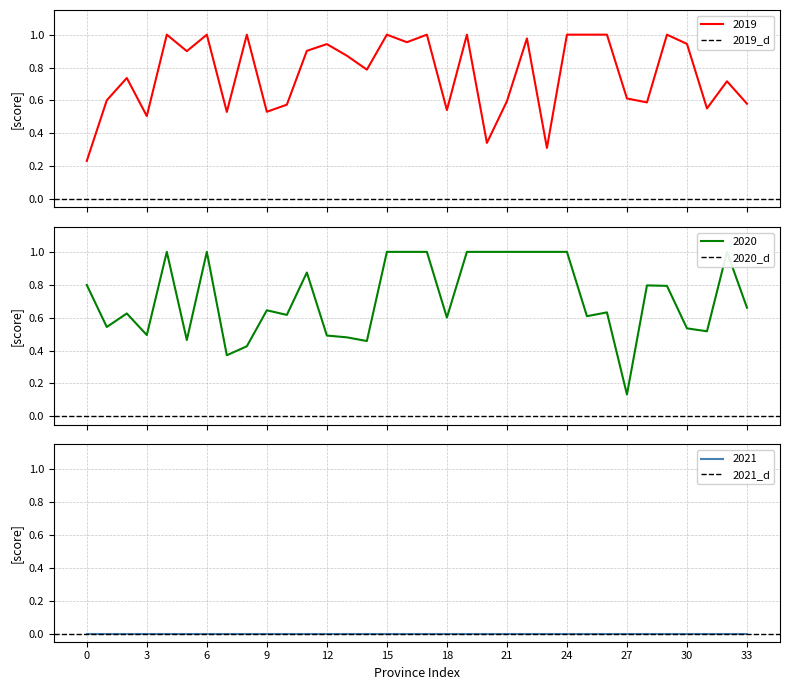

Rank the series by their average value, from highest to lowest.

2019, 2020